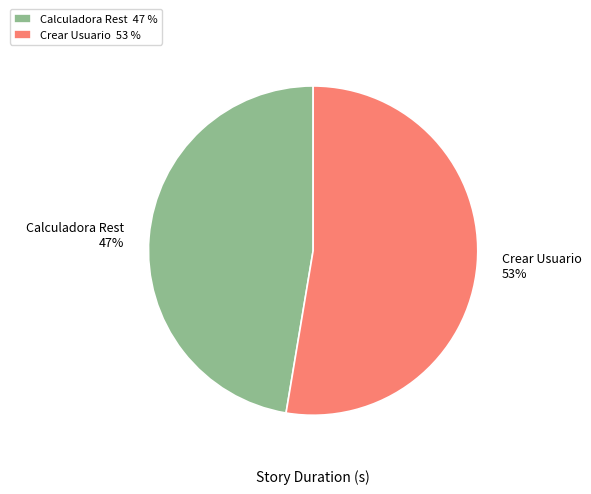

To the nearest percent, what is the average slice percentage?

50%